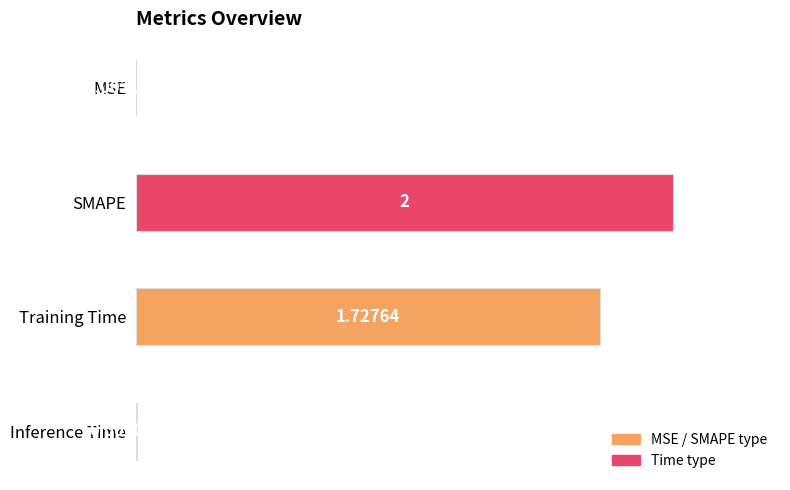

Does the chart contain stacked bars?

No